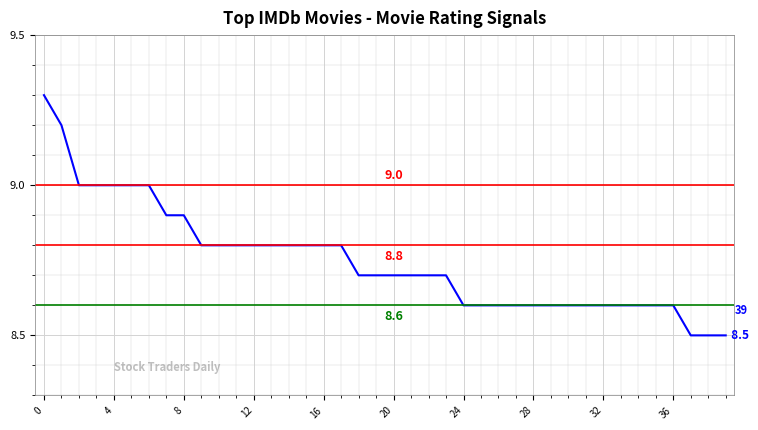

What is the maximum value shown in the chart?

9.3